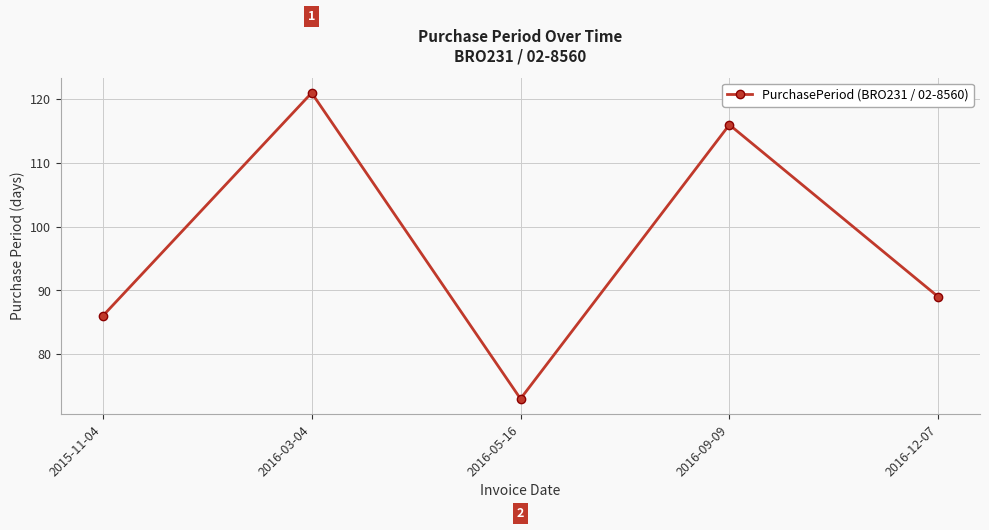

Rank the categories by value from highest to lowest.

2016-03-04, 2016-09-09, 2016-12-07, 2015-11-04, 2016-05-16